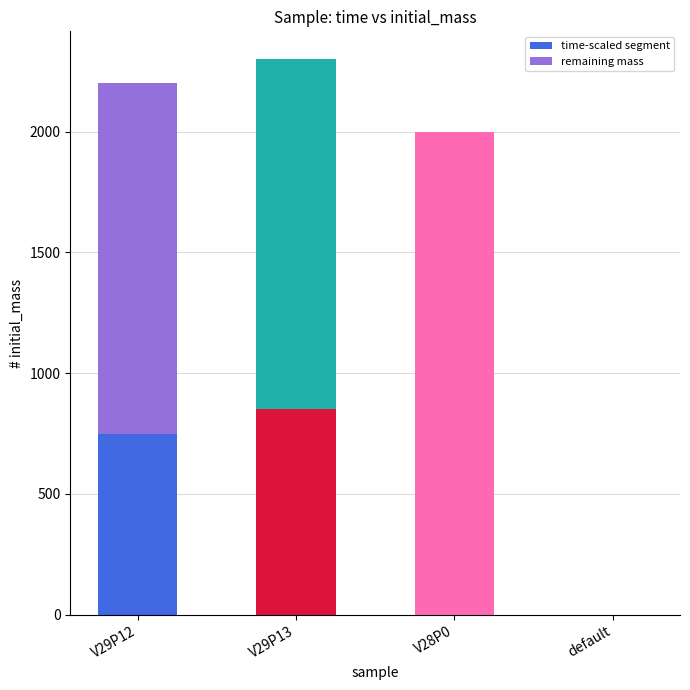

The value of time-scaled segment at V28P0 is 0. True or false?

True